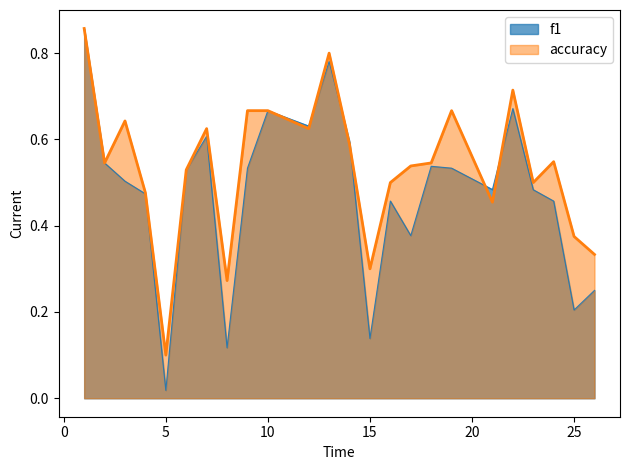

Which series has the largest total across all categories?

accuracy